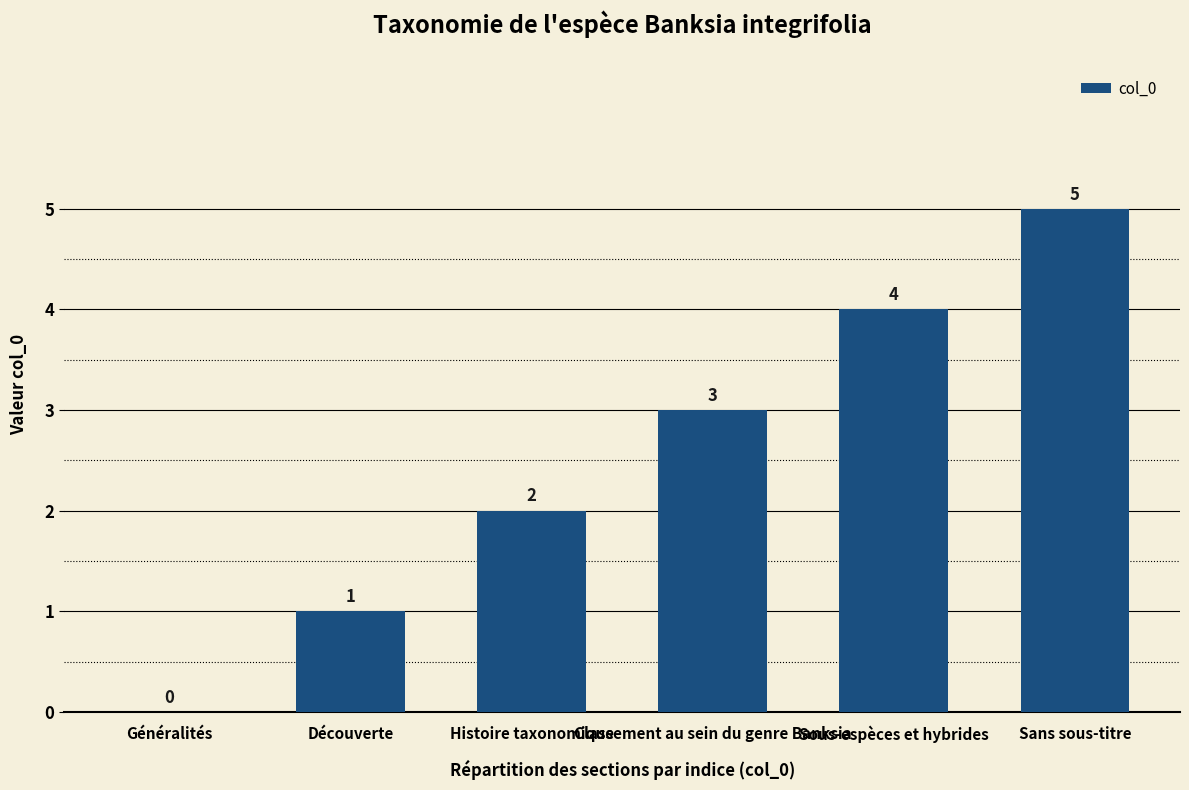

Which has a higher value, Généralités or Classement au sein du genre Banksia?

Classement au sein du genre Banksia